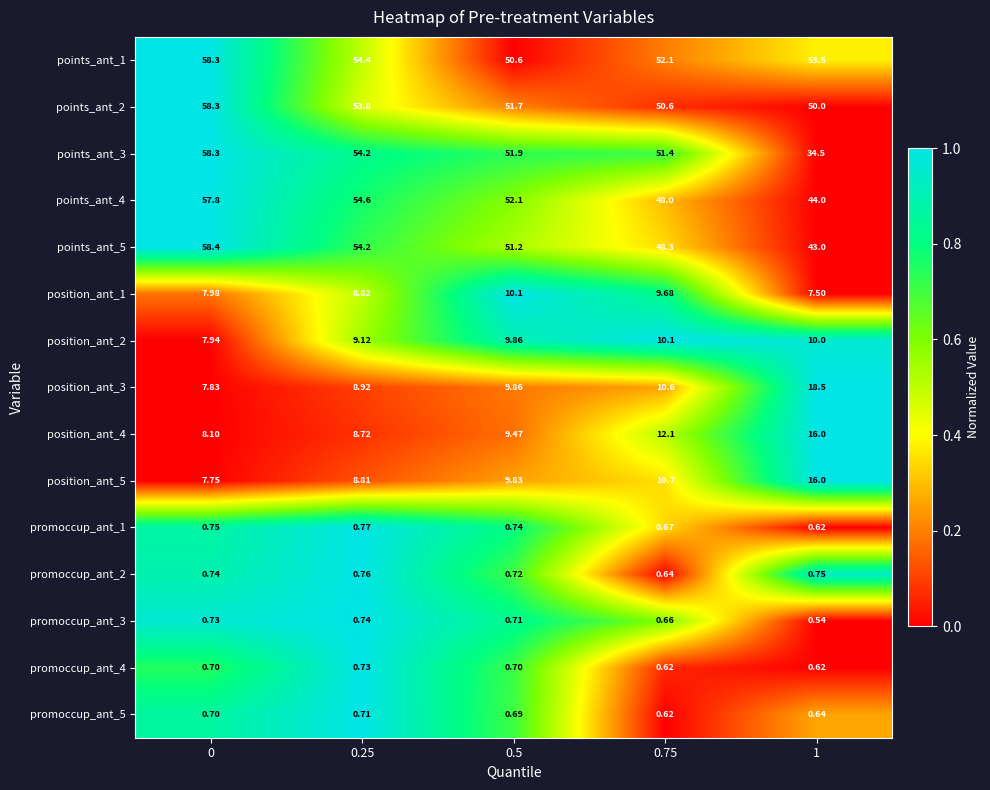

Which series has the widest spread of values?

points_ant_3